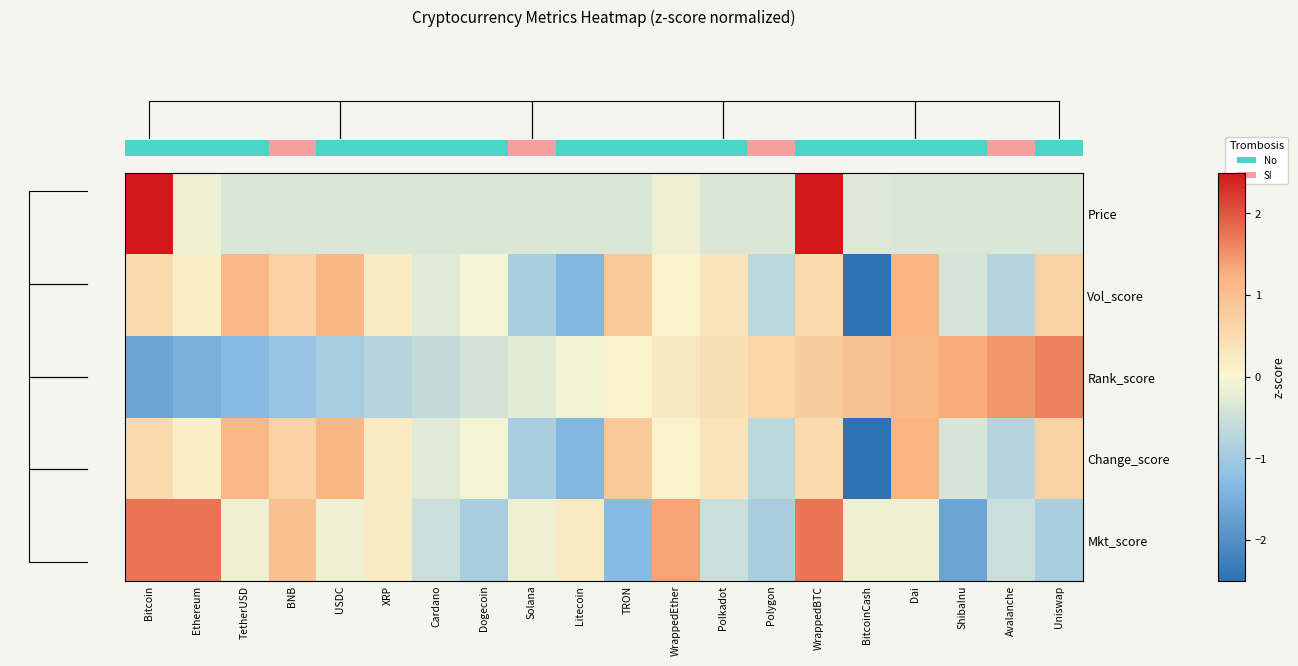

Reading left to right, list all the values displayed in this chart.

row_0: 2.5	-0.1	-0.4	-0.3	-0.4	-0.4	-0.4	-0.4	-0.4	-0.3	-0.4	-0.2	-0.4	-0.4	2.5	-0.3	-0.4	-0.4	-0.4	-0.4
row_1: 0.5	0.2	1.1	0.7	1.2	0.2	-0.3	-0.1	-0.9	-1.4	0.8	0.1	0.4	-0.7	0.5	-2.5	1.2	-0.4	-0.8	0.7
row_2: -1.6	-1.5	-1.3	-1.1	-1.0	-0.8	-0.6	-0.4	-0.3	-0.1	0.1	0.3	0.4	0.6	0.8	1.0	1.1	1.3	1.5	1.6
row_3: 0.5	0.2	1.1	0.7	1.2	0.2	-0.3	-0.1	-0.9	-1.4	0.8	0.1	0.4	-0.7	0.5	-2.5	1.2	-0.4	-0.8	0.7
row_4: 1.7	1.7	-0.2	1.0	-0.2	0.2	-0.5	-0.9	-0.2	0.2	-1.3	1.4	-0.5	-0.9	1.7	-0.2	-0.2	-1.7	-0.5	-0.9